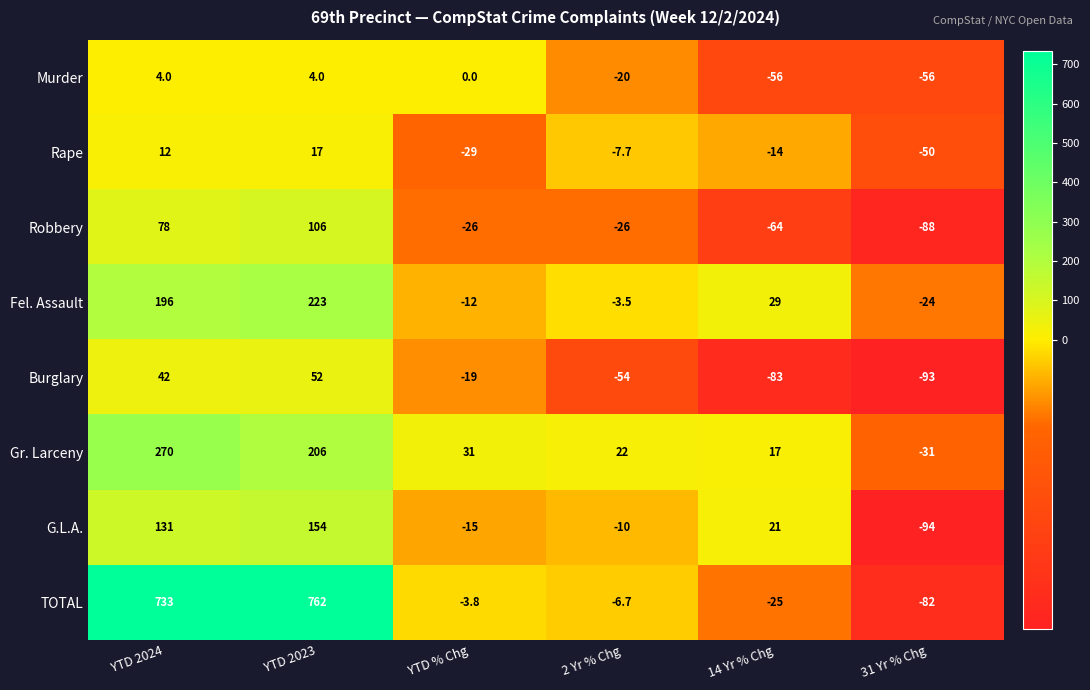

The Burglary series shows -54.0 at 2 Yr % Chg. True or false?

True